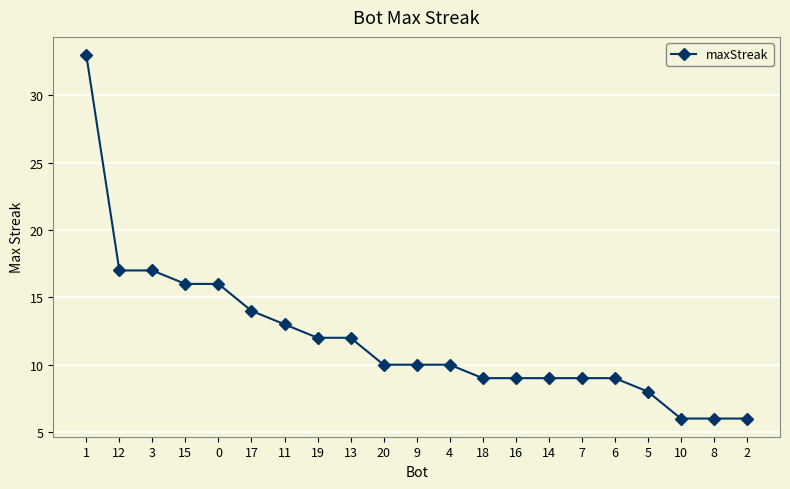

True or false: the data shows 9 at 6.

True